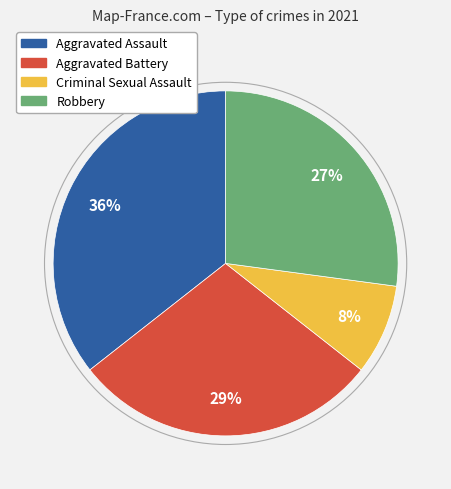

Which slice is the smallest?

Criminal Sexual Assault